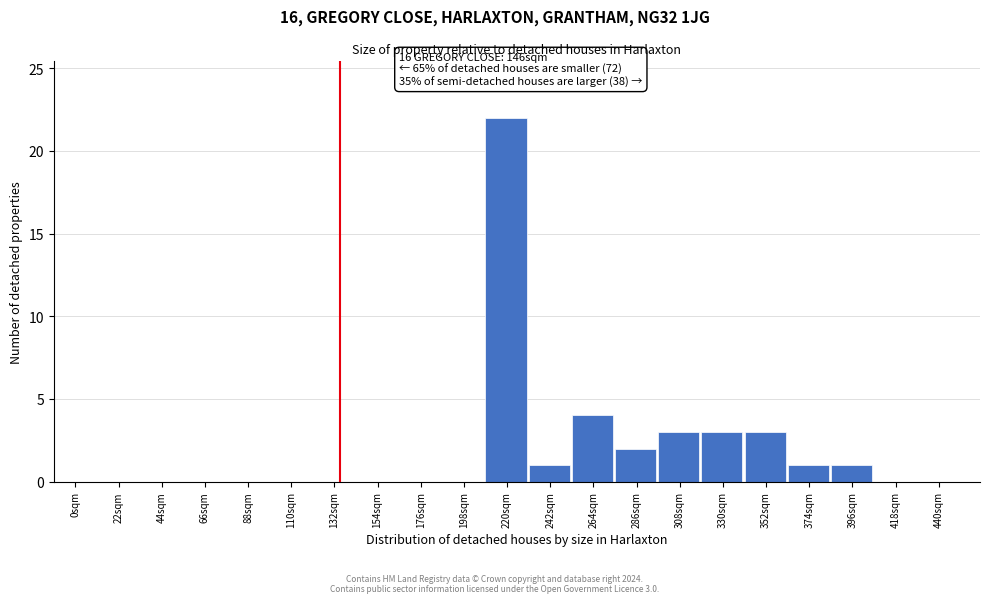

Reading left to right, list all the values displayed in this chart.

0sqm=0	22sqm=0	44sqm=0	66sqm=0	88sqm=0	110sqm=0	132sqm=0	154sqm=0	176sqm=0	198sqm=0	220sqm=22	242sqm=1	264sqm=4	286sqm=2	308sqm=3	330sqm=3	352sqm=3	374sqm=1	396sqm=1	418sqm=0	440sqm=0